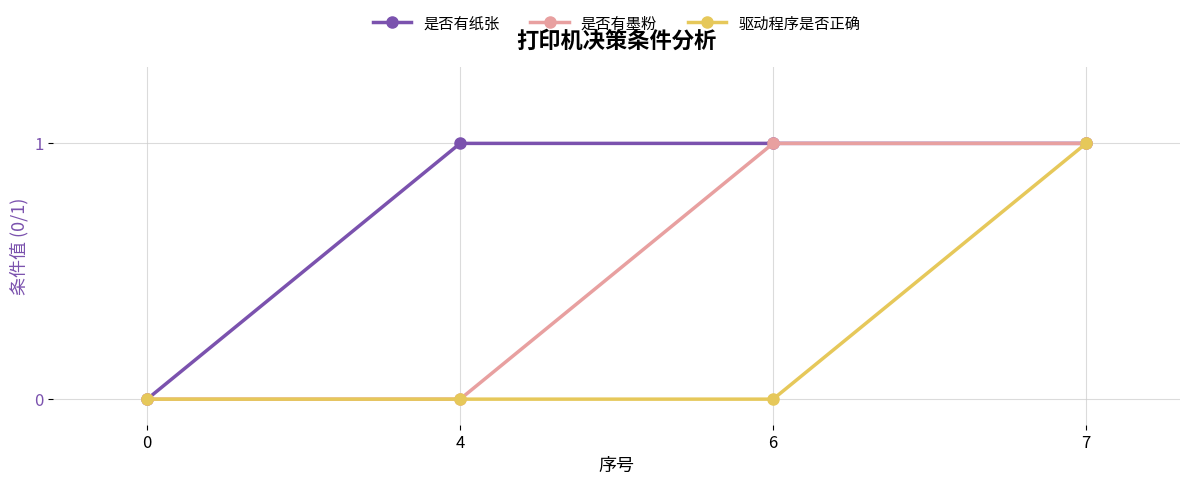

What are all the series names shown in the legend?

是否有纸张, 是否有墨粉, 驱动程序是否正确